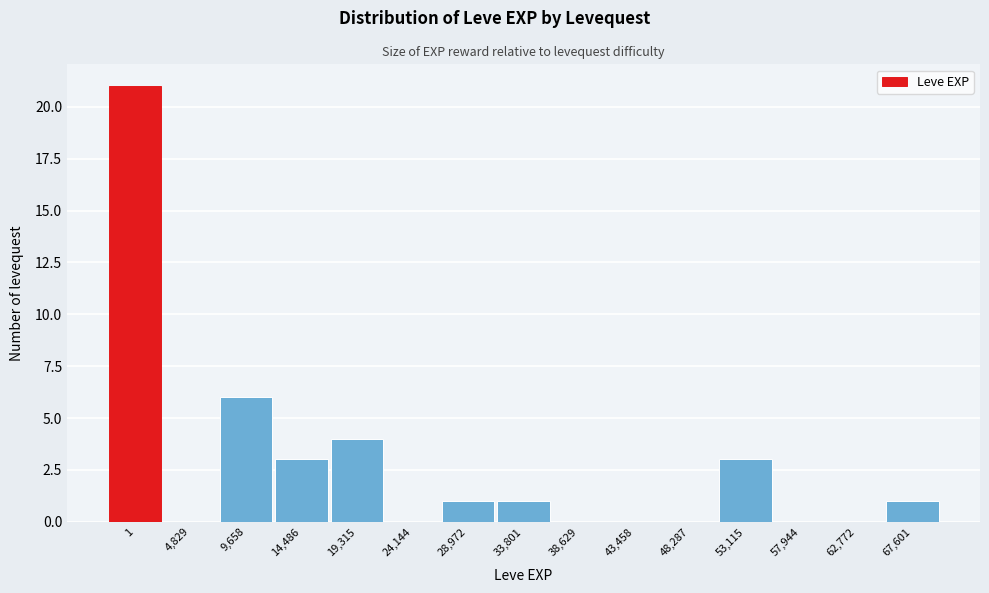

Reading left to right, list all the values displayed in this chart.

1=21	4,829=0	9,658=6	14,486=3	19,315=4	24,144=0	28,972=1	33,801=1	38,629=0	43,458=0	48,287=0	53,115=3	57,944=0	62,772=0	67,601=1